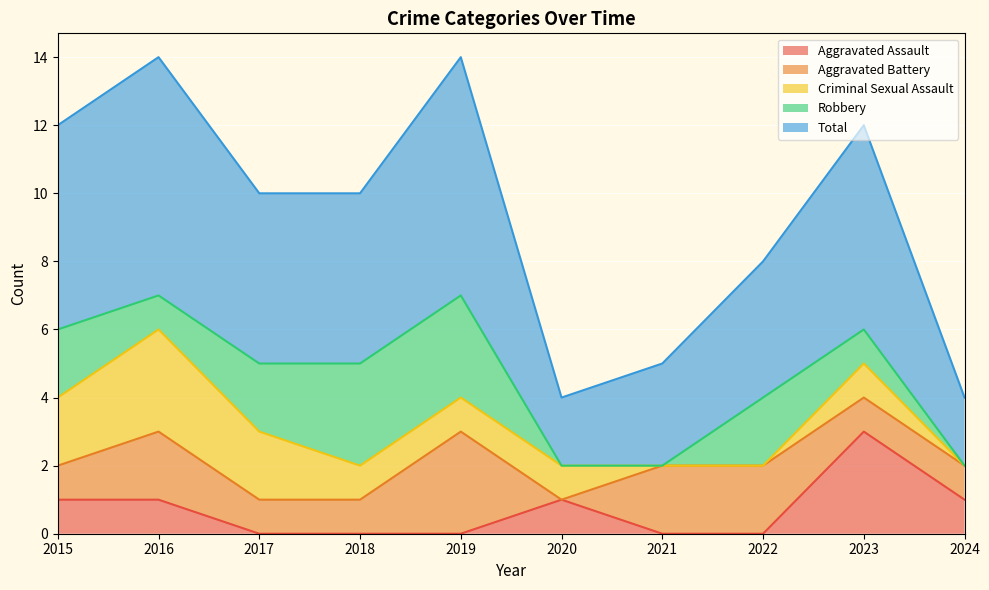

How many data points in Aggravated Assault are above 1?

1